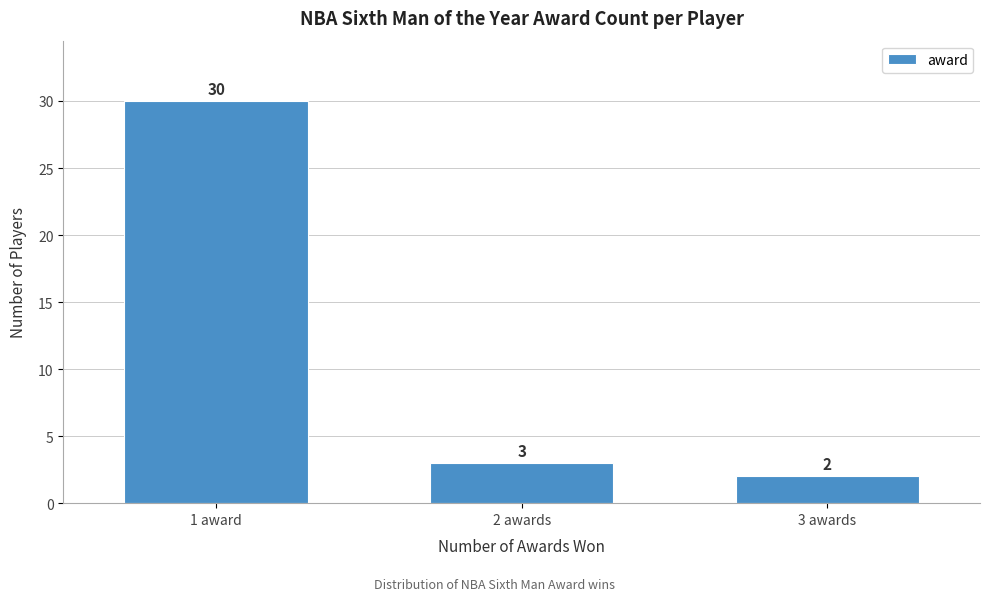

Reading right to left, transcribe all the data shown in this chart.

2	3	30